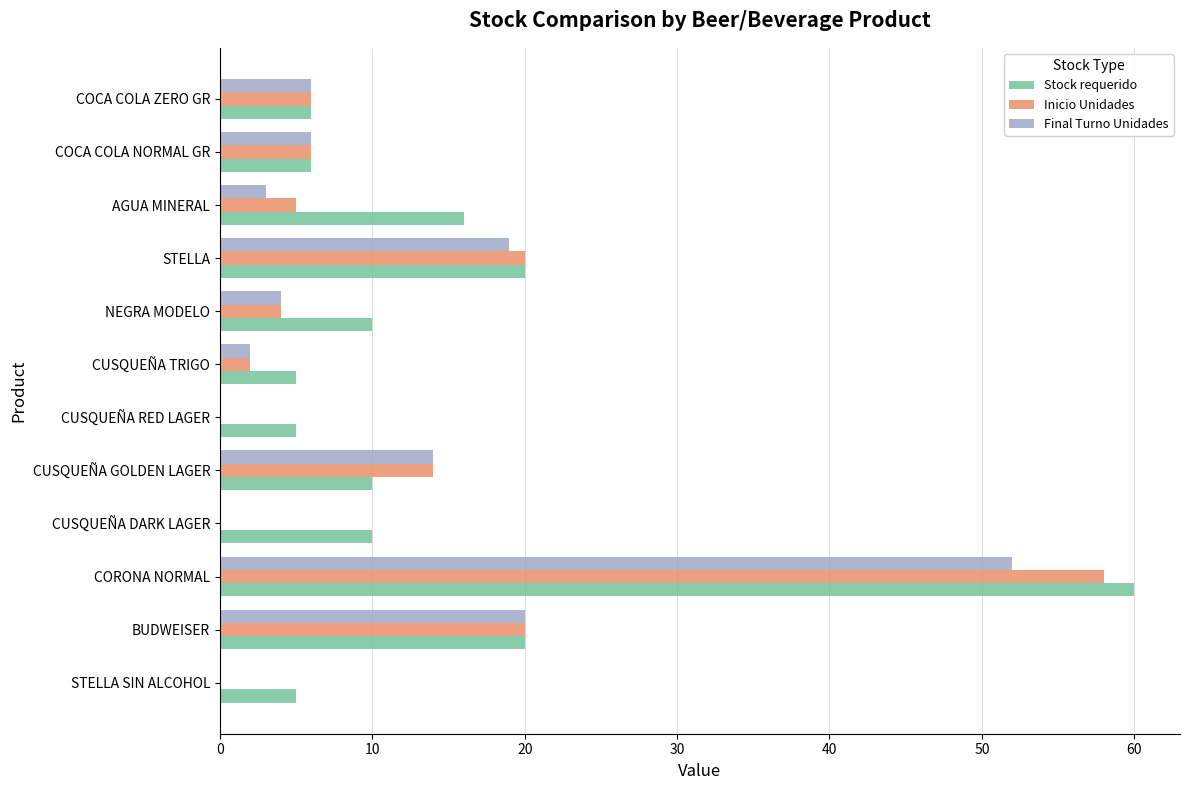

Which series has the largest total across all categories?

Stock requerido